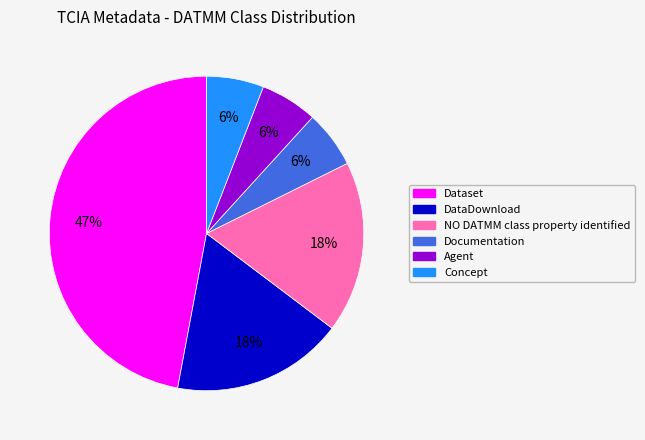

Does DataDownload represent more than half of the total?

No